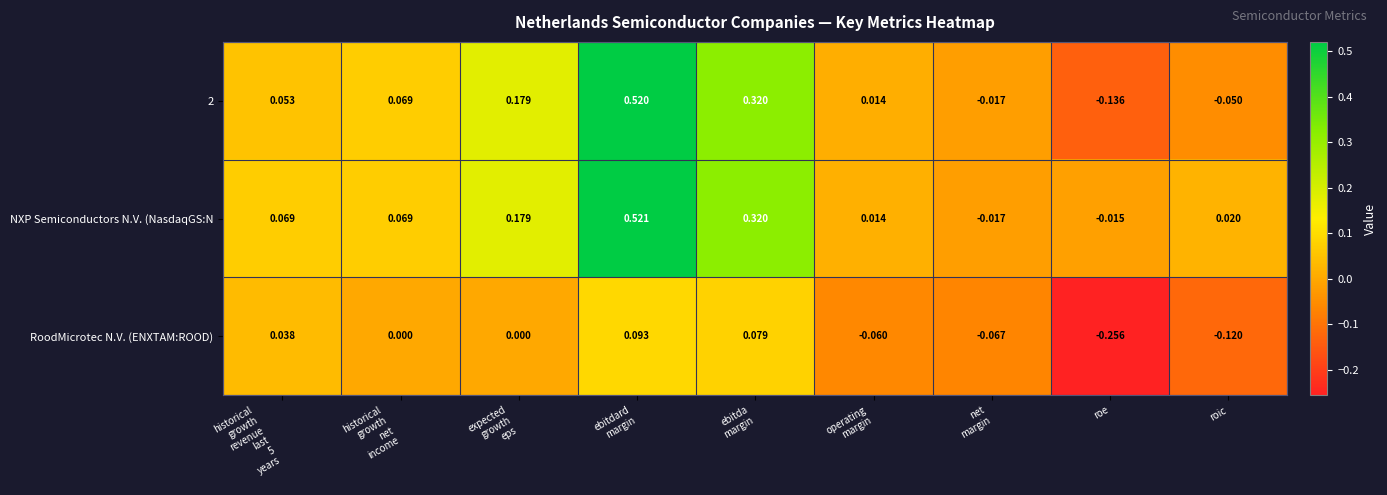

How many values in 2 are above zero?

6